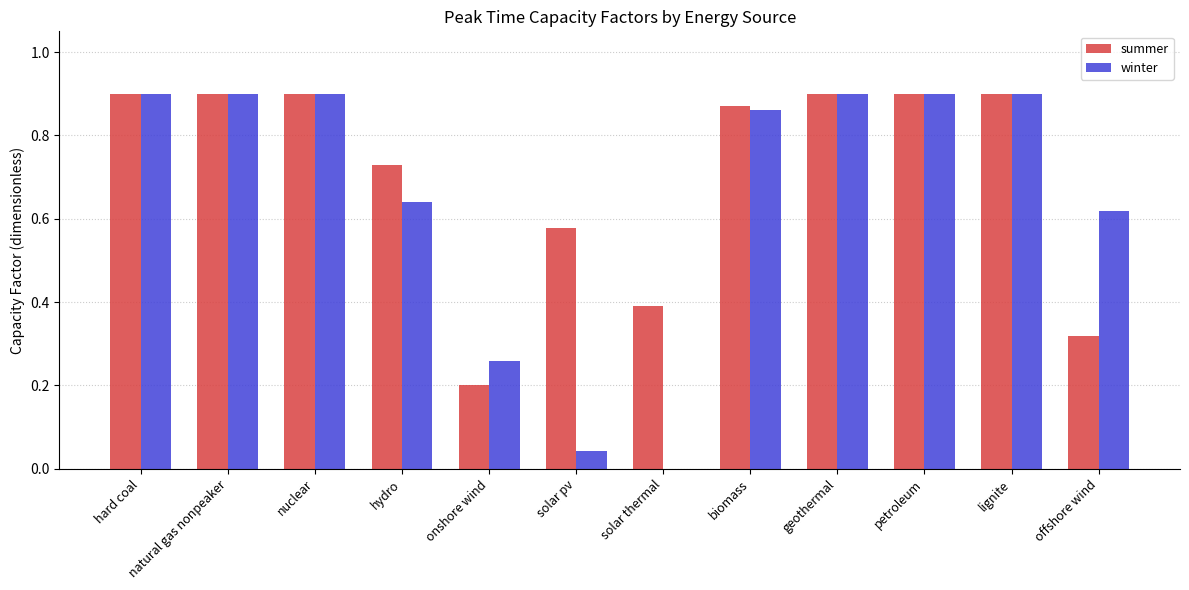

Are the bars grouped side by side (vs. stacked)?

Yes